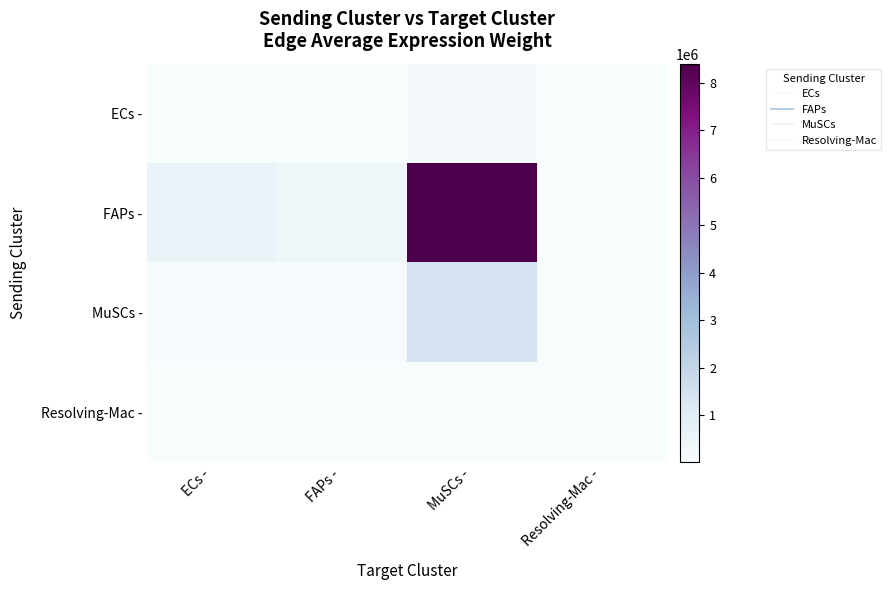

Reading left to right, what are all the values shown in this chart?

ECs -: ECs -=6658.1	FAPs -=4733.9	MuSCs -=101392.7	Resolving-Mac -=253.7
FAPs -: ECs -=552190.7	FAPs -=392607.4	MuSCs -=8409077.5	Resolving-Mac -=21042.8
MuSCs -: ECs -=94493.2	FAPs -=67184.6	MuSCs -=1438996.9	Resolving-Mac -=3600.9
Resolving-Mac -: ECs -=237.9	FAPs -=169.1	MuSCs -=3622.6	Resolving-Mac -=9.1